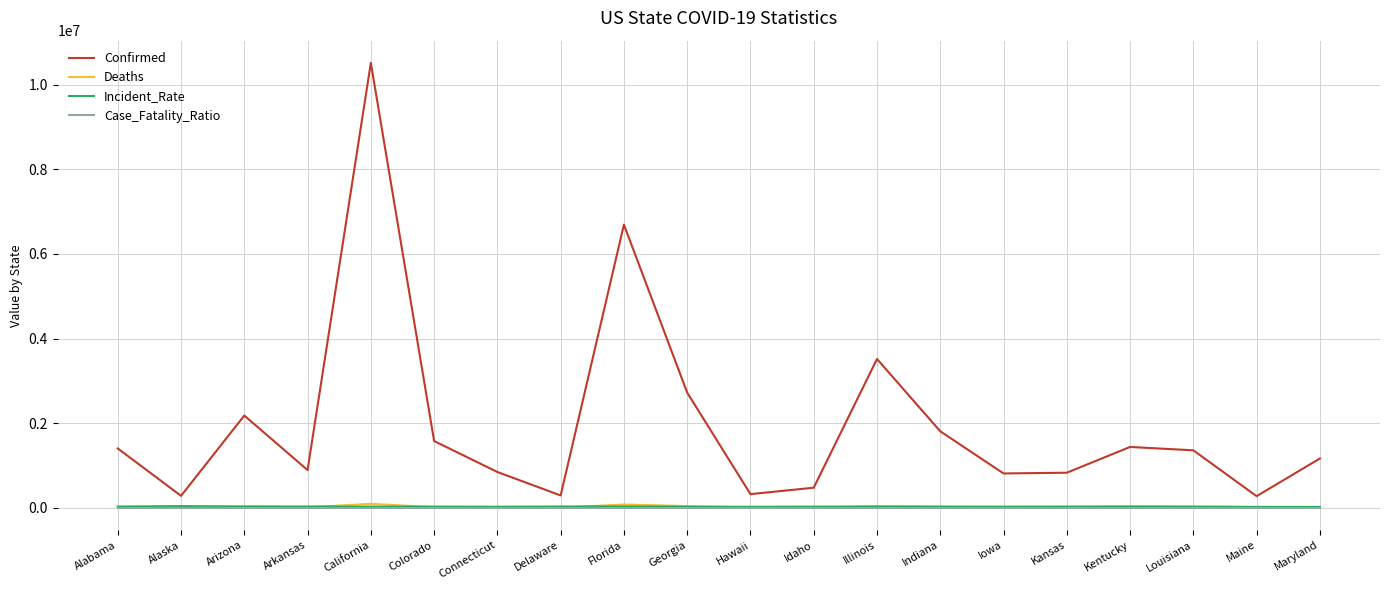

Which series changed the most between Arizona and Delaware?

Confirmed